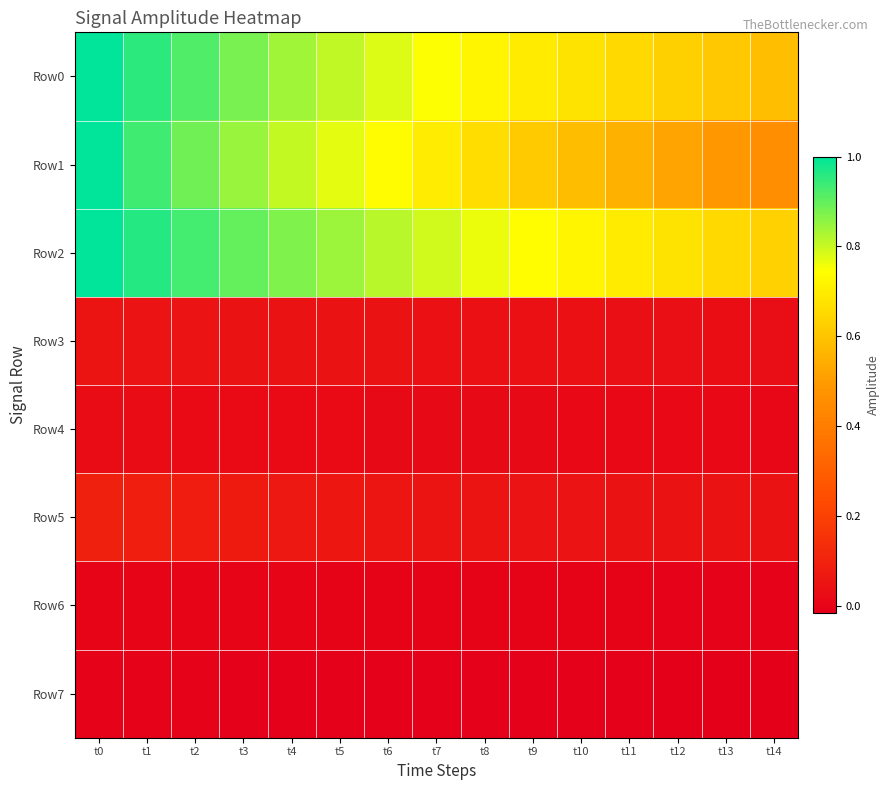

Between t6 and t9, which series saw the biggest shift?

Row1